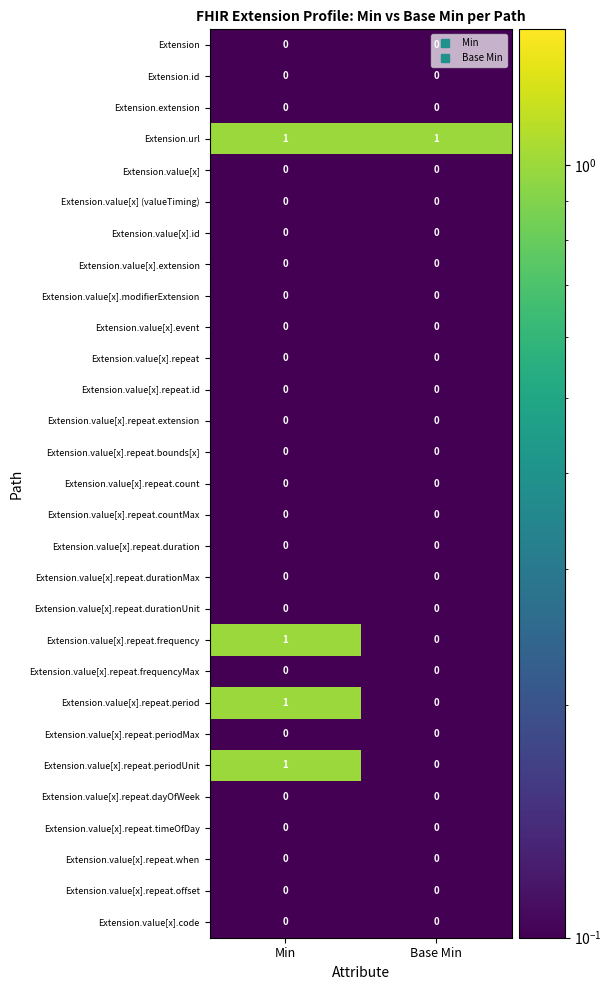

List the labels in order of Extension.value[x].repeat.periodUnit value, smallest first.

Base Min, Min